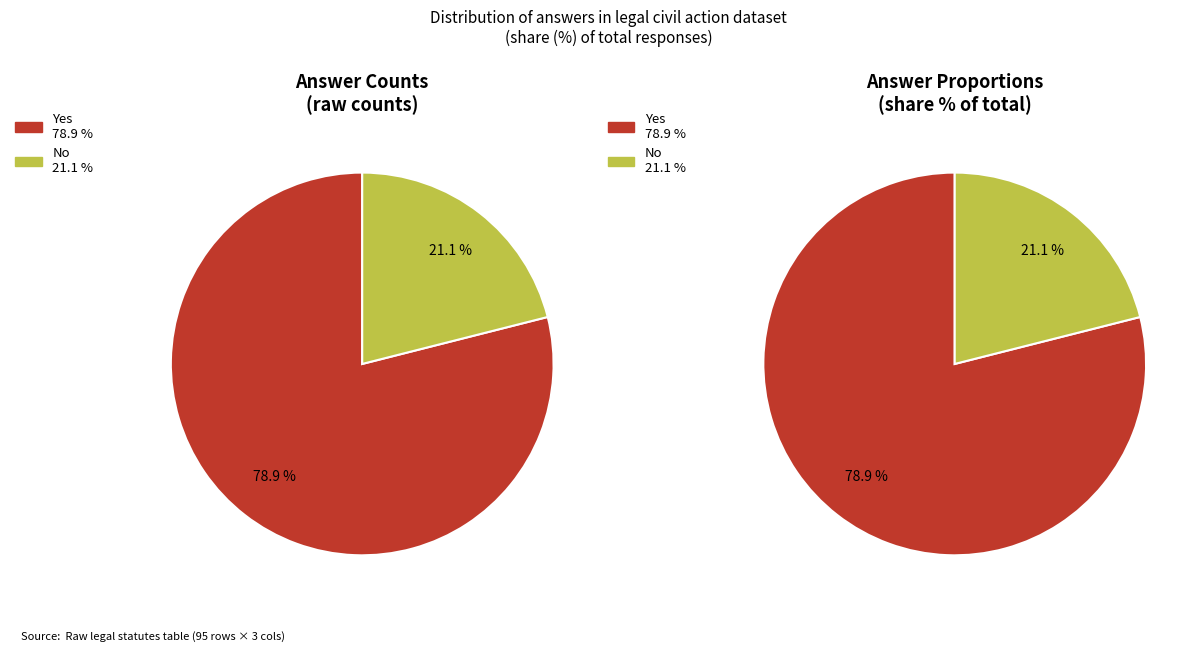

What is the majority slice?

Yes